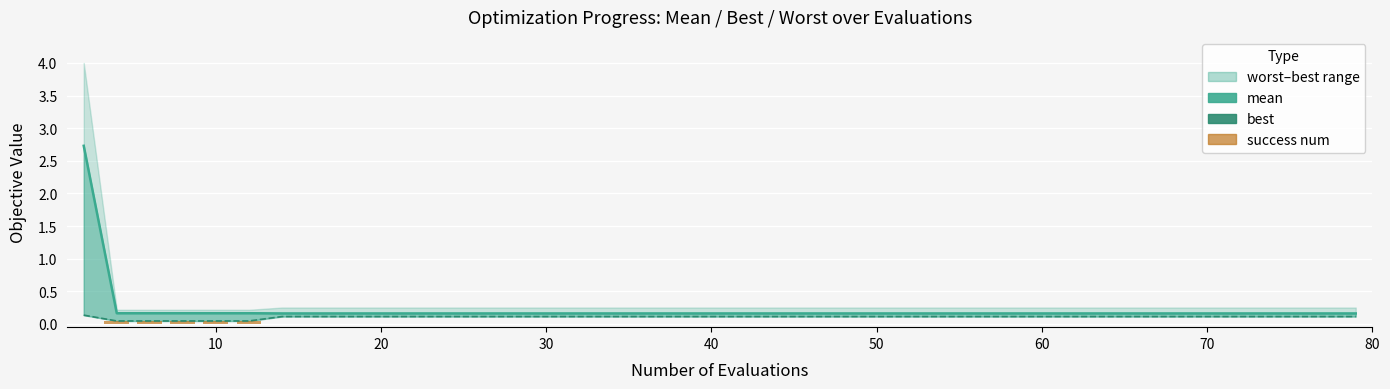

What is the difference between the second highest and second lowest values in the success num series?

0.1